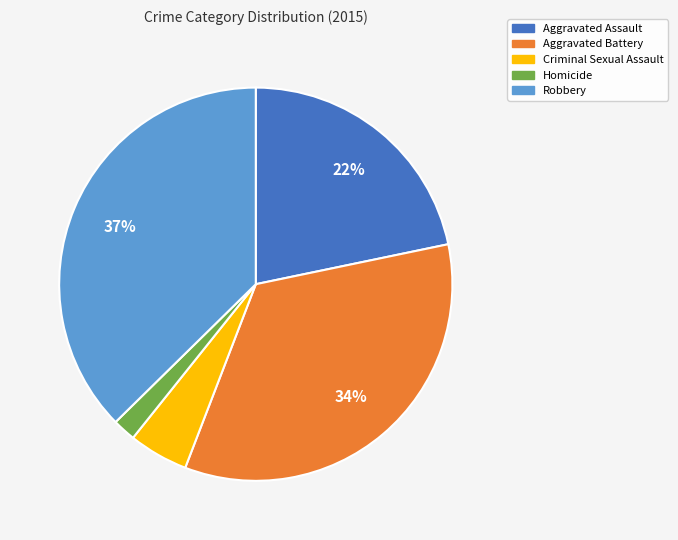

To the nearest percent, what is the combined percentage of Criminal Sexual Assault and Aggravated Battery?

39%